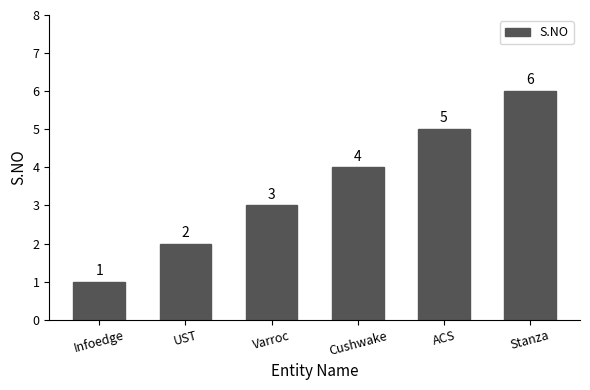

What is the difference between the values at ACS and Varroc?

2